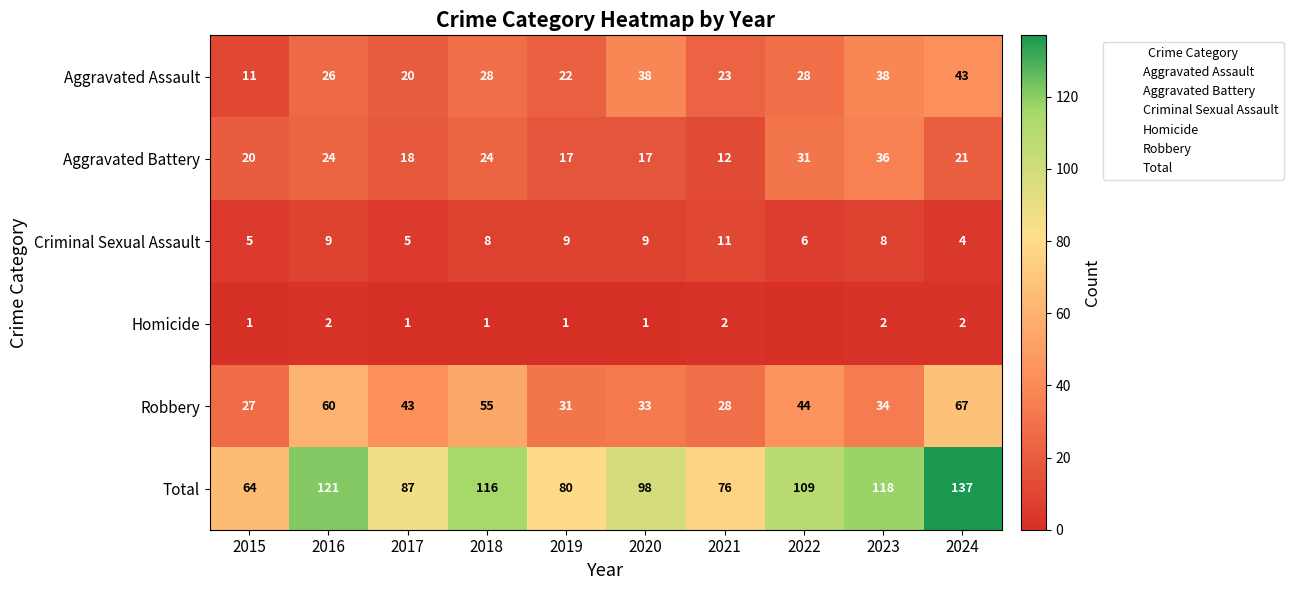

Which series changed the most between 2018 and 2022?

Robbery